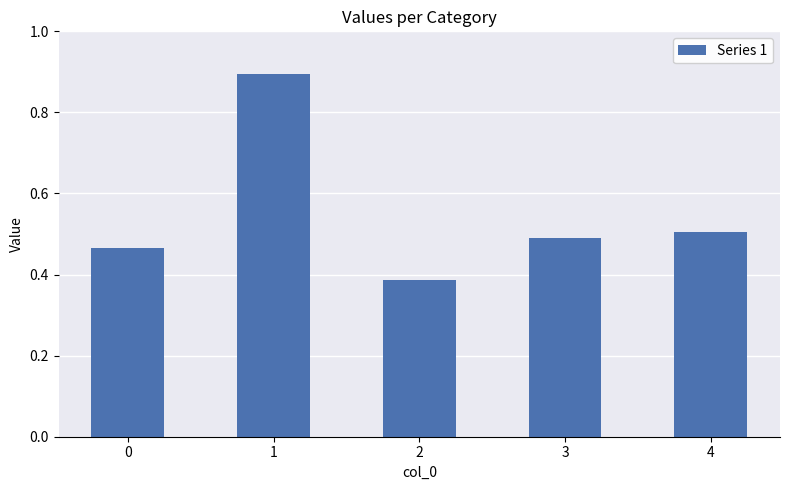

How many bars are there in total?

5